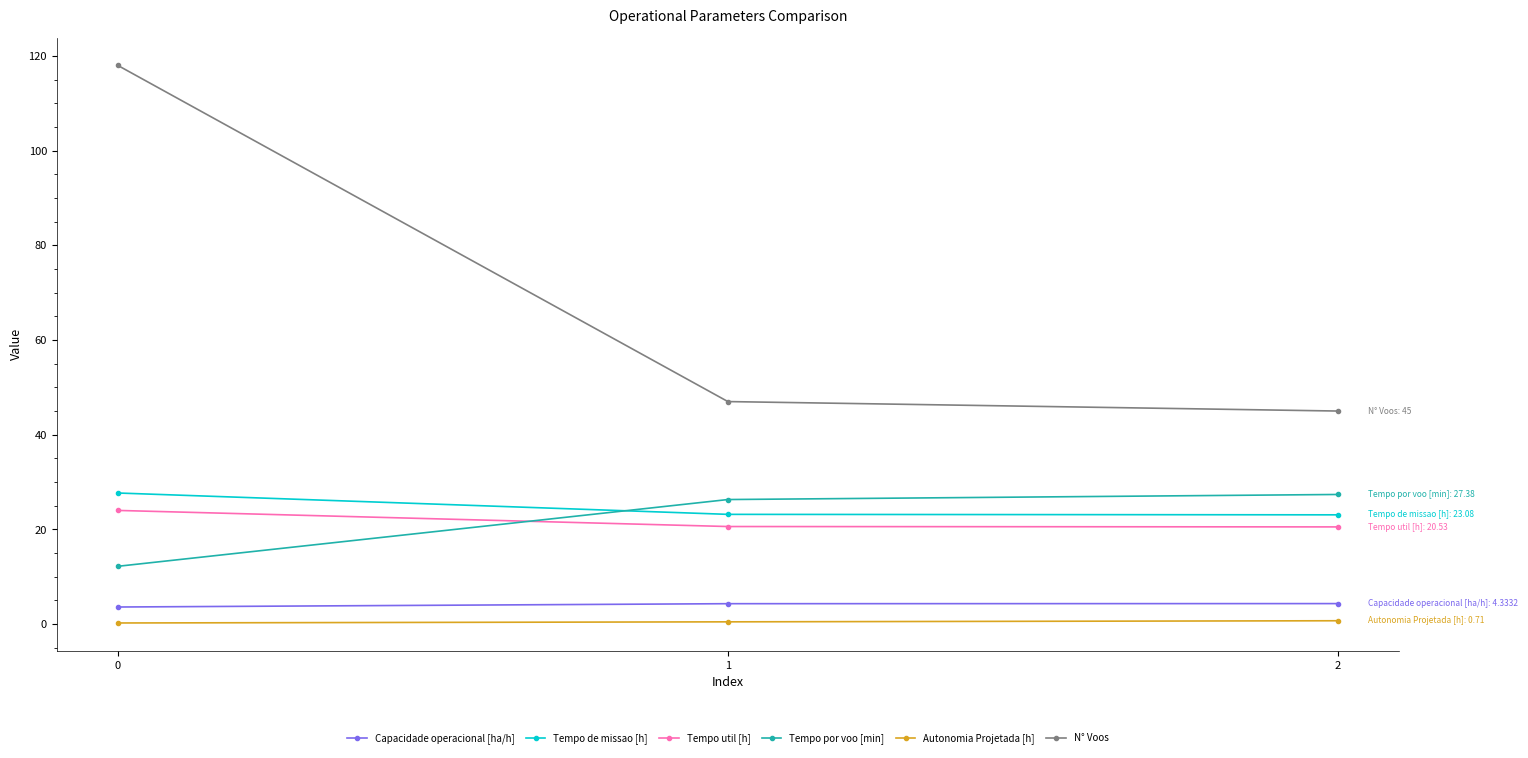

What is the value of the Autonomia Projetada [h] point at the 1st from the left?

0.2